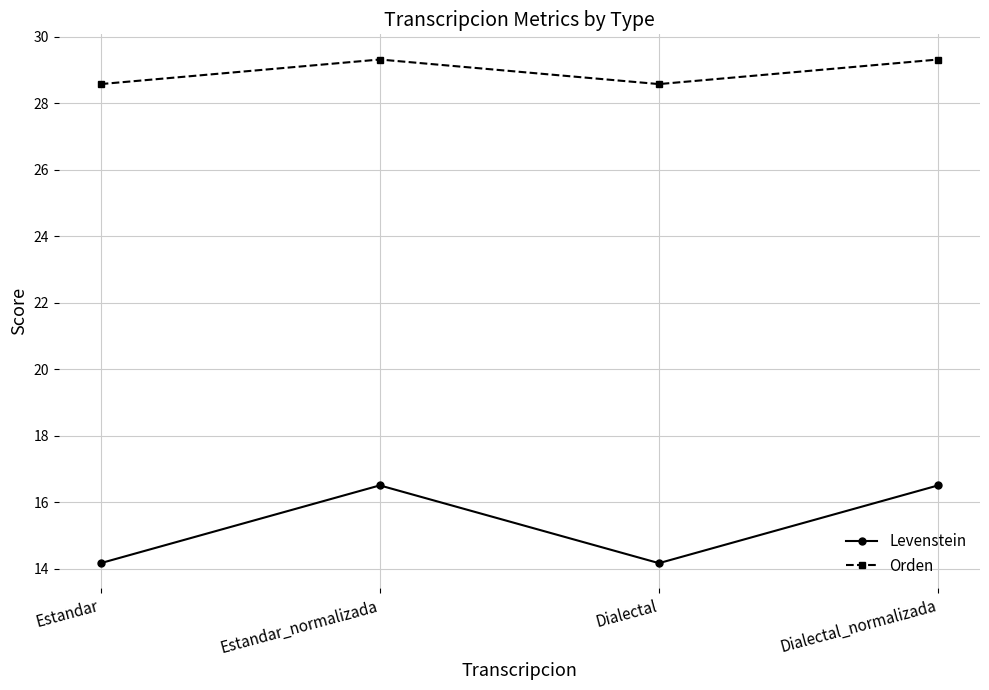

What position from the right is Dialectal_normalizada?

1